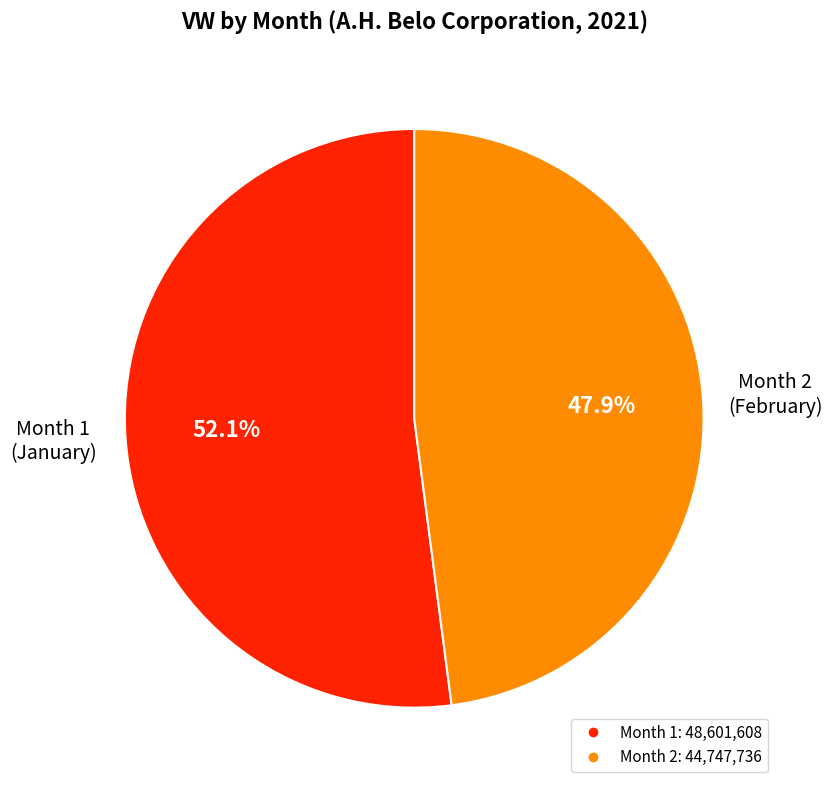

Is there a majority slice in this chart?

Yes